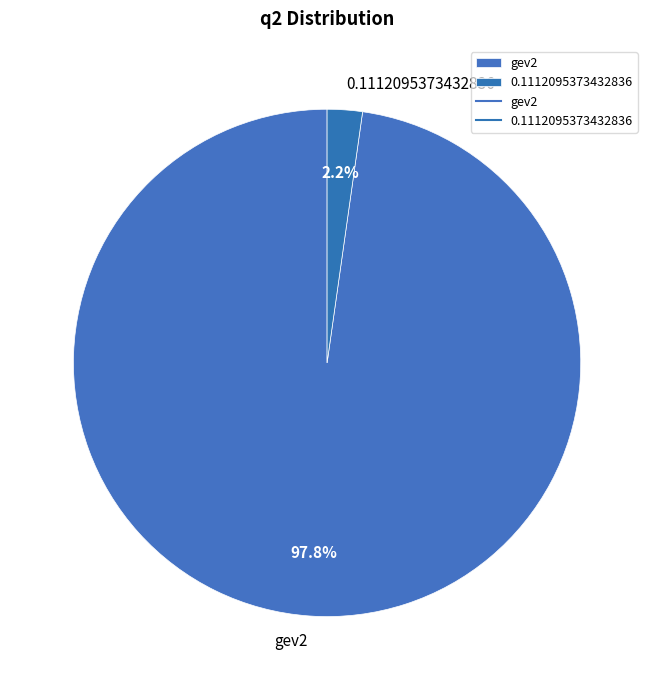

What is the total percentage of gev2 and 0.1112095373432836?

100.0%